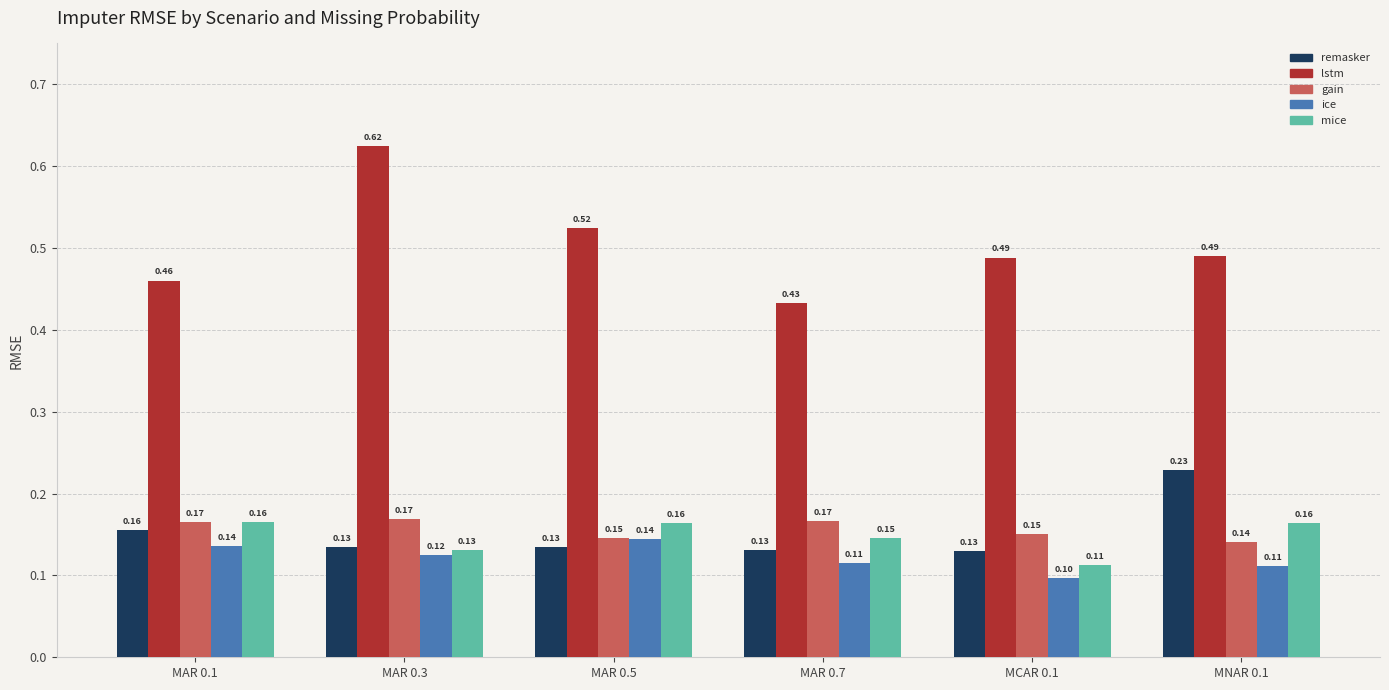

What is the difference between the remasker values at MNAR 0.1 and MCAR 0.1?

0.1